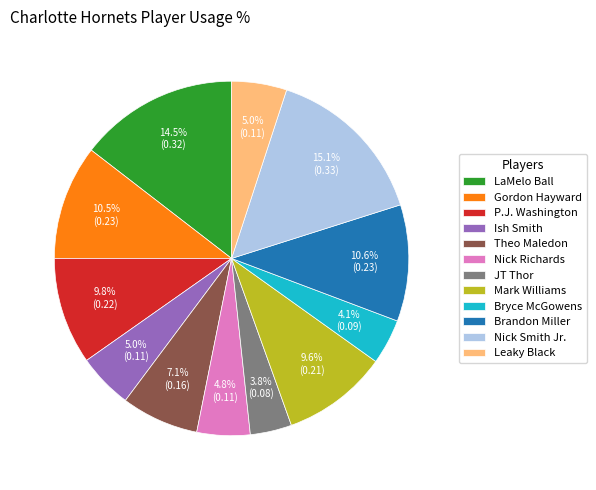

How much of the chart is everything except Gordon Hayward?

89.5%